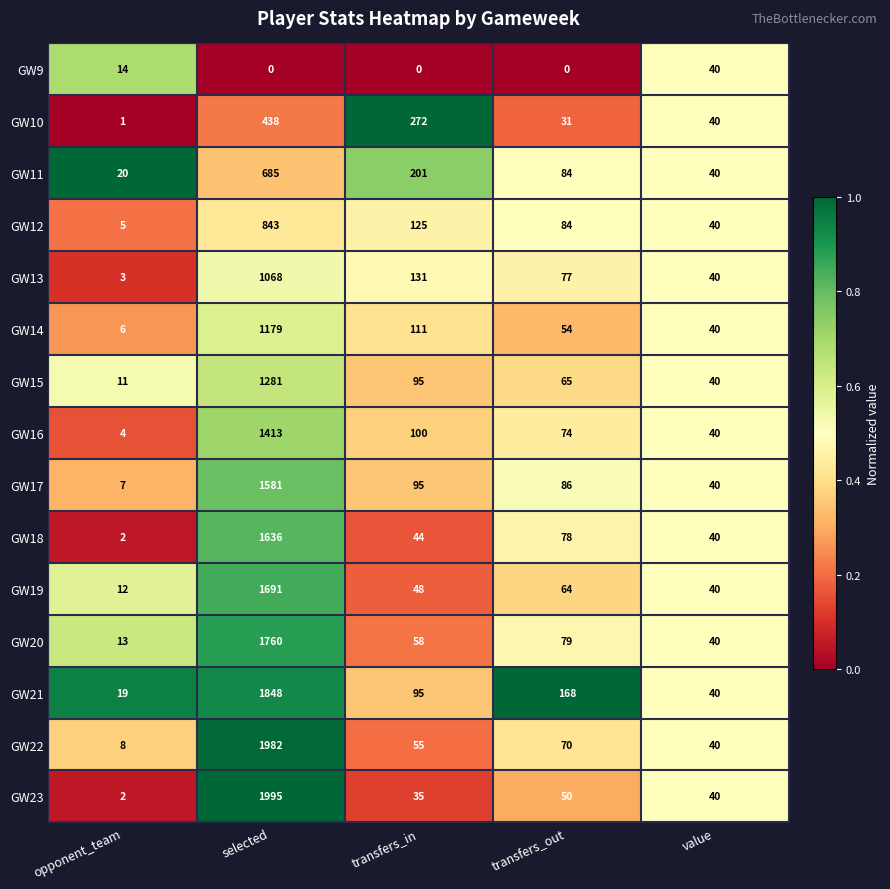

What is the total value across all series at opponent_team?

127